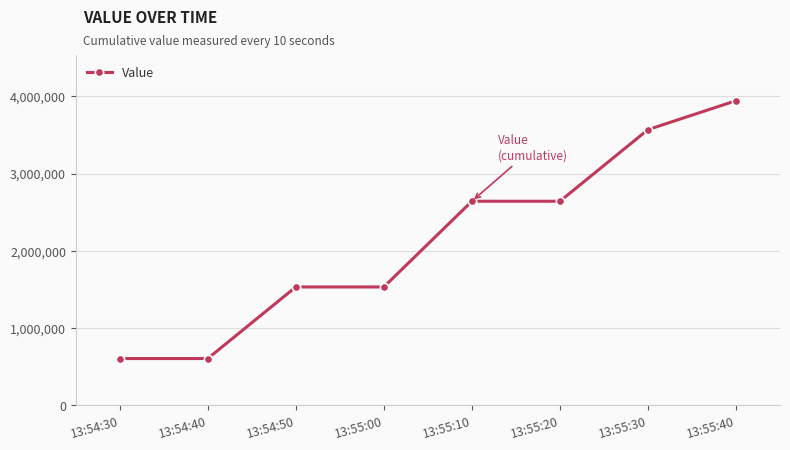

True or false: the data shows 3569446 at 13:55:30.

True